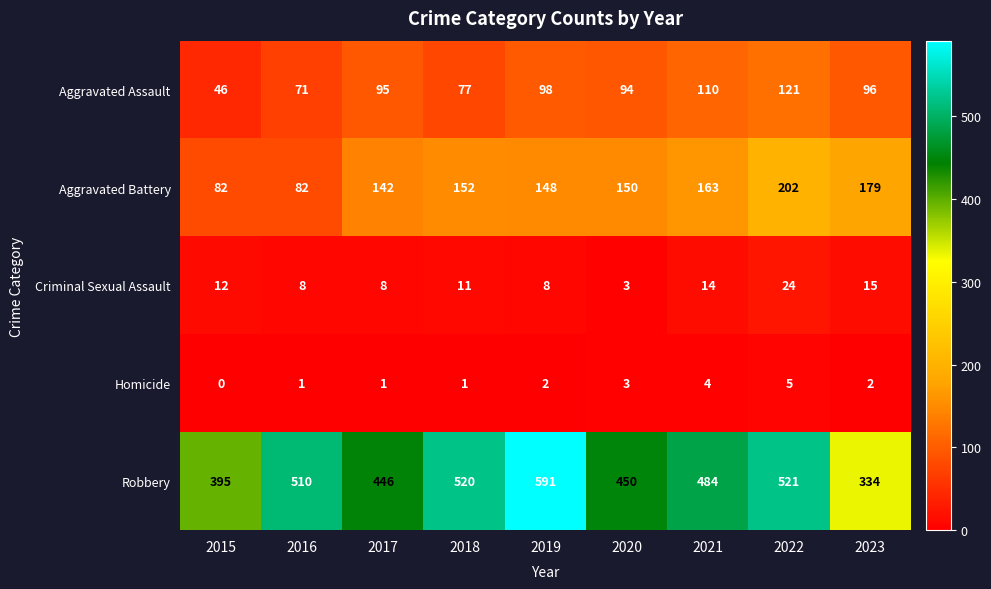

Which series has the largest total across all categories?

Robbery